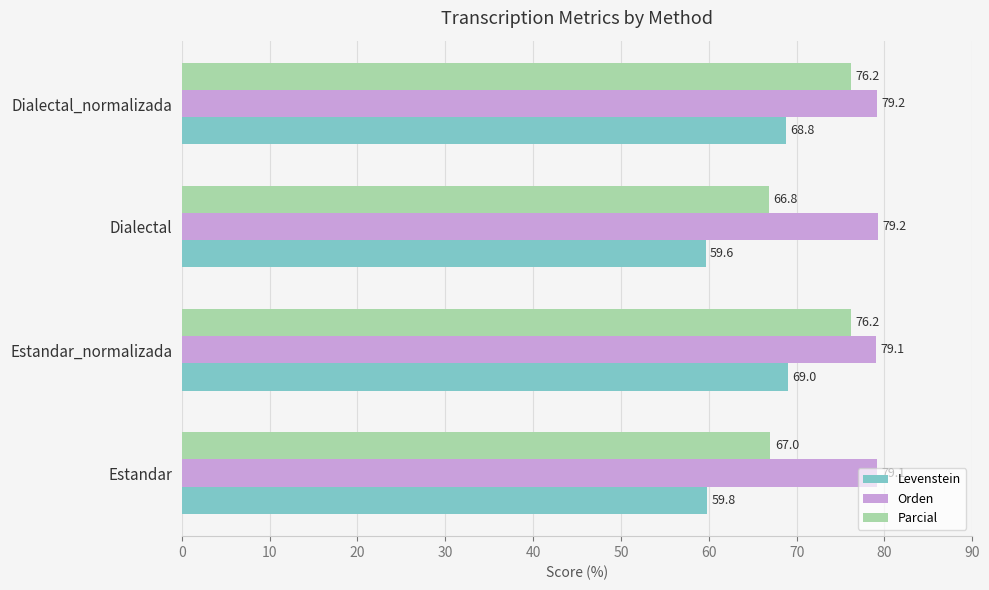

Which label corresponds to the smallest value in the chart?

Dialectal